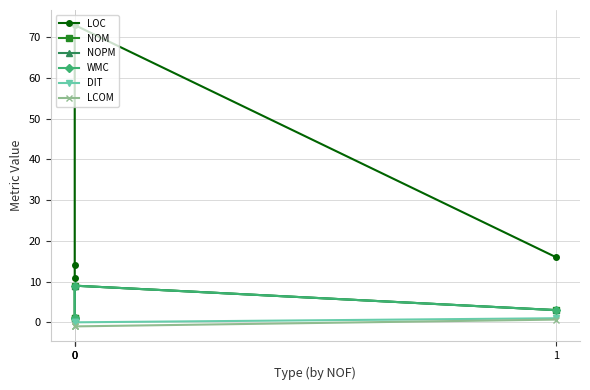

What are all the series names shown in the legend?

LOC, NOM, NOPM, WMC, DIT, LCOM